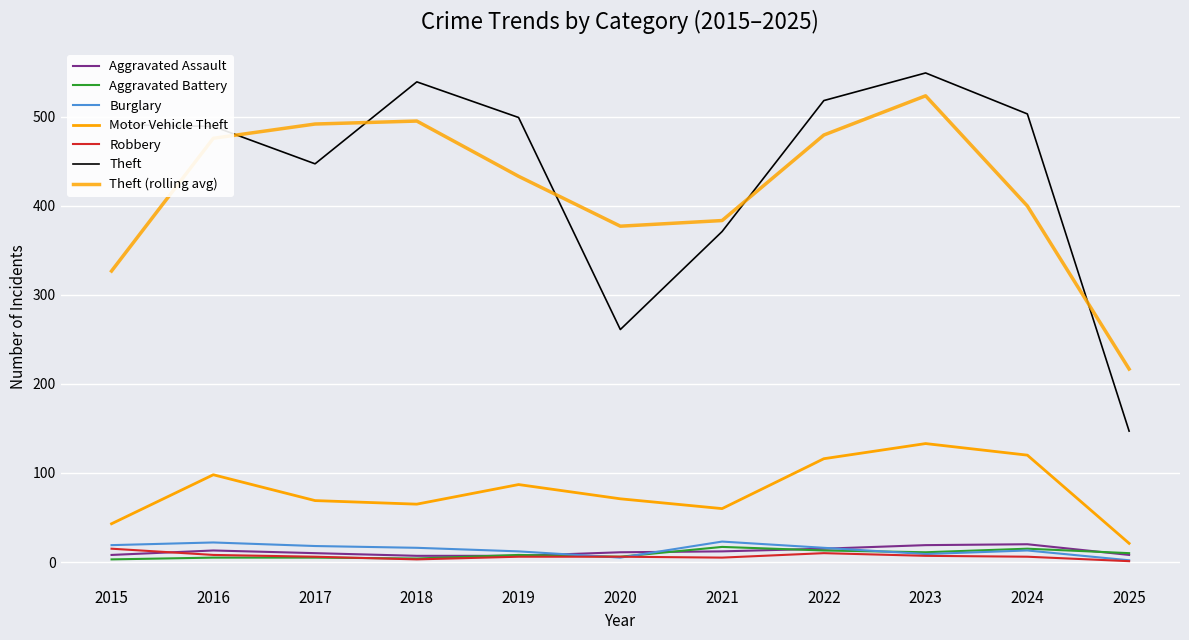

What is the average value of the Burglary series?

14.1